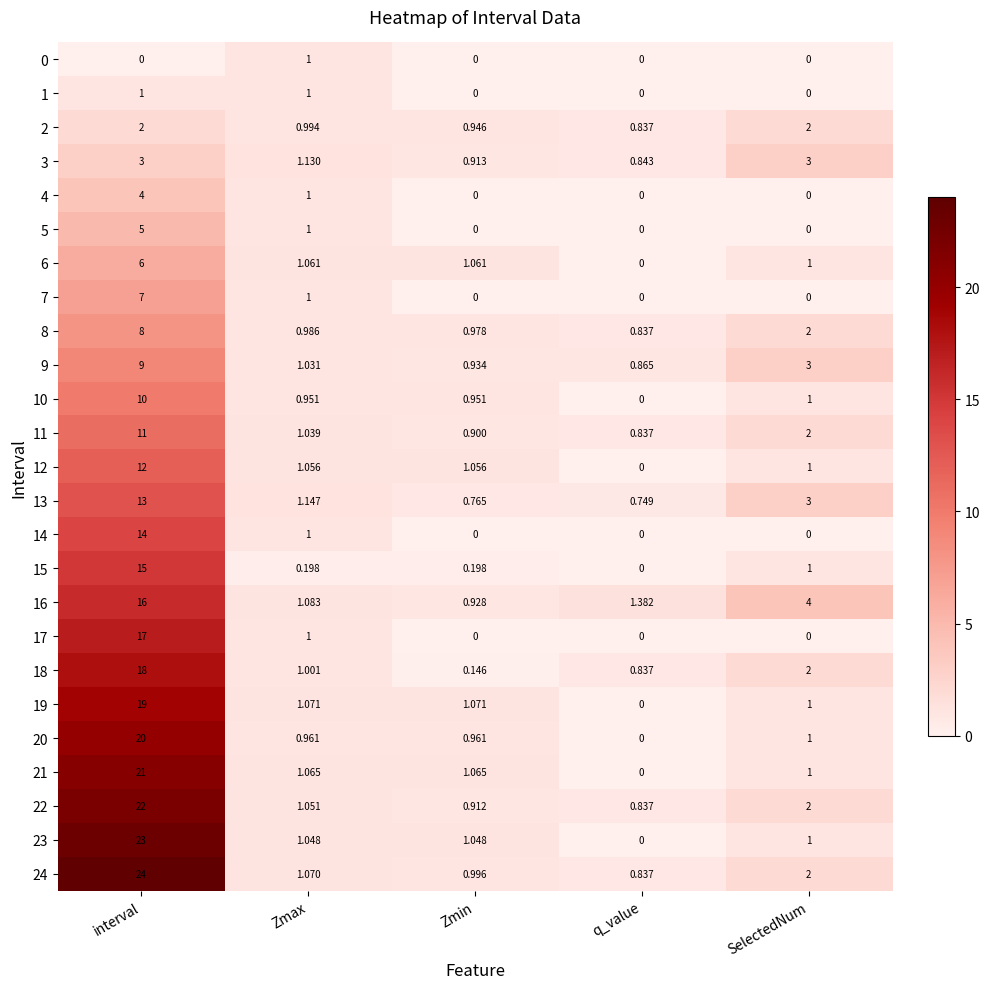

Where is 3 nearest to the value 1?

Zmin